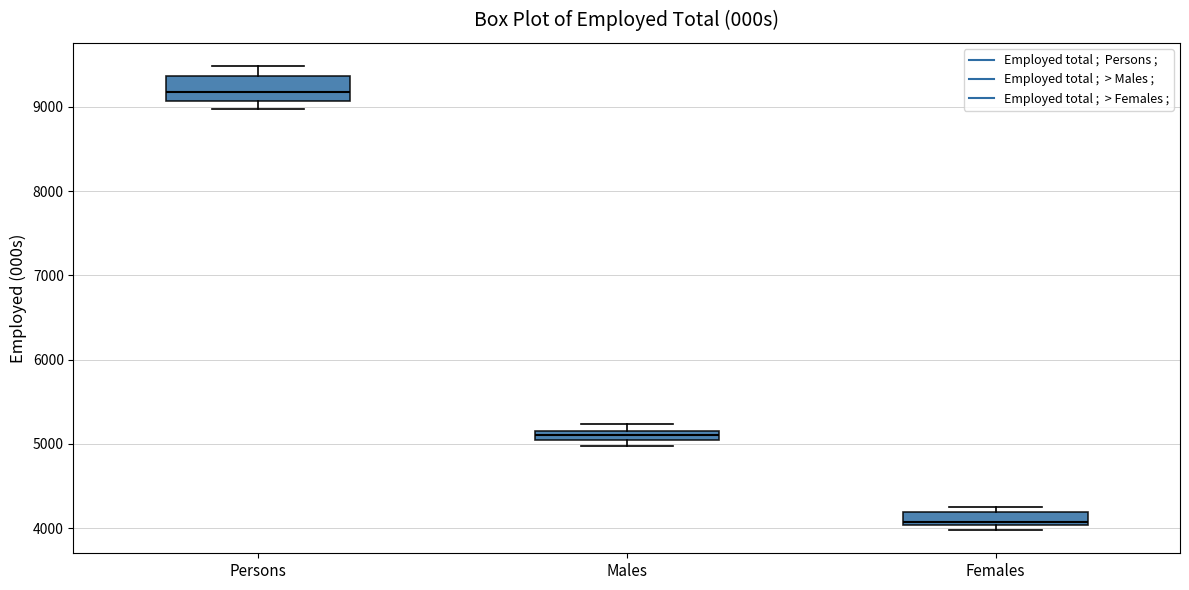

Which box is the tallest, from its lower edge to its upper edge?

Persons